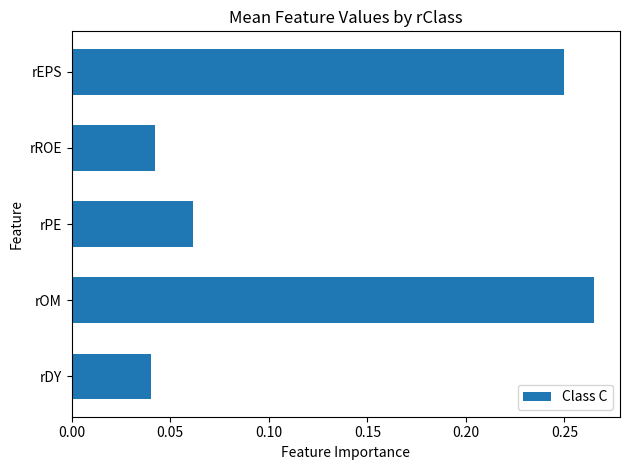

How many values are between 0 and 1?

5